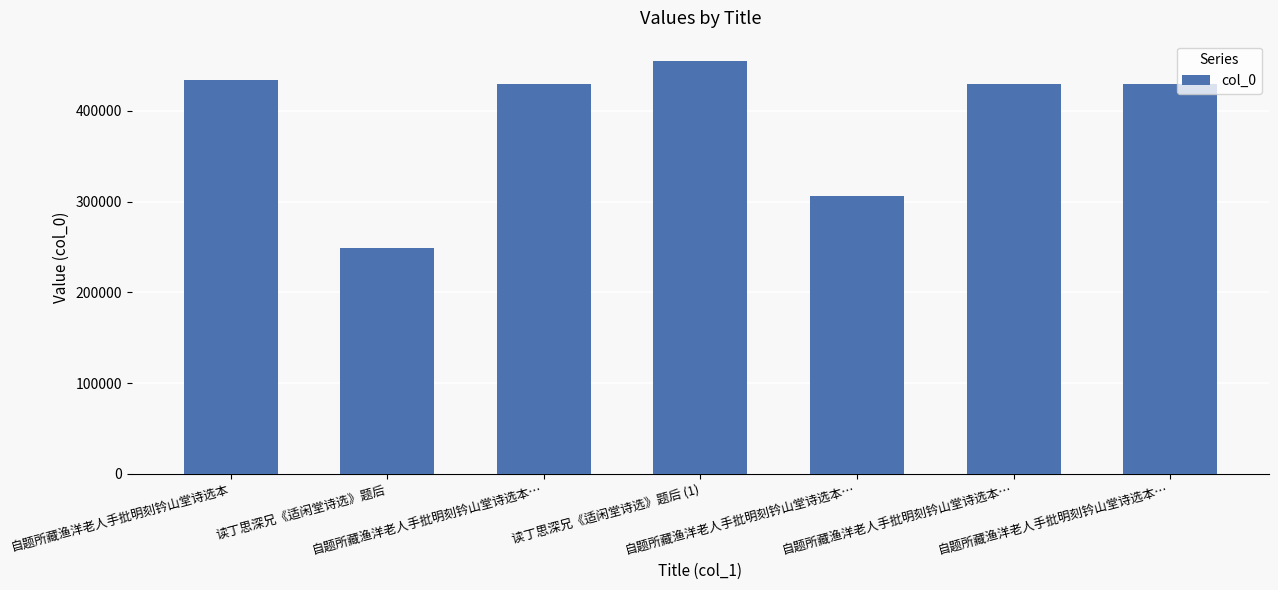

How many values are below 429501?

3